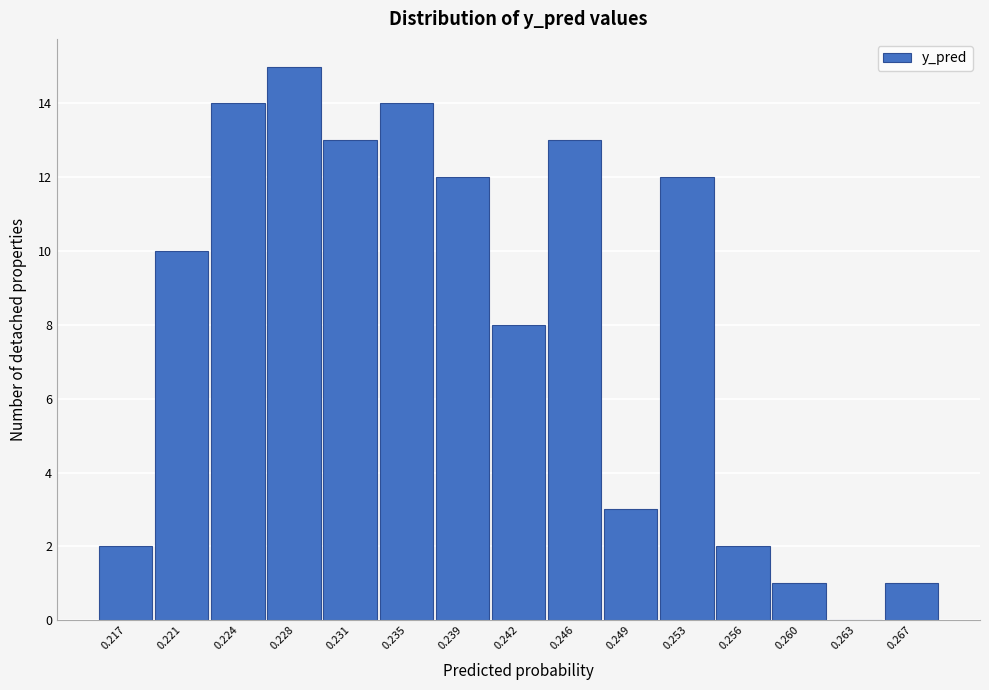

Reading left to right, what are all the values shown in this chart?

0.217=2	0.221=10	0.224=14	0.228=15	0.231=13	0.235=14	0.239=12	0.242=8	0.246=13	0.249=3	0.253=12	0.256=2	0.260=1	0.263=0	0.267=1